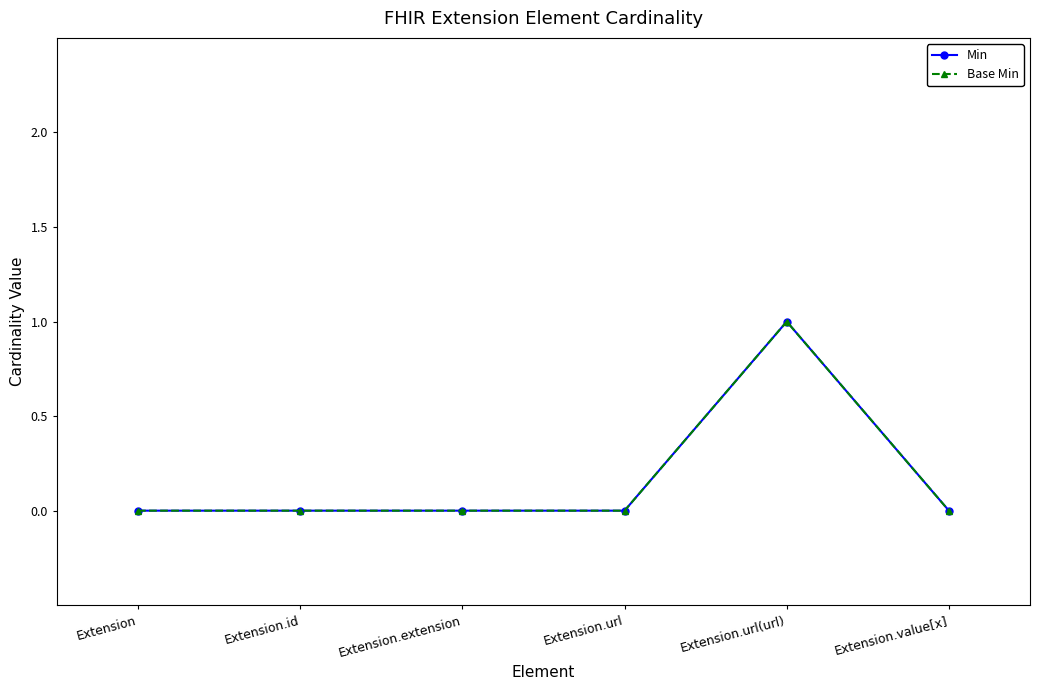

True or false: Min and Base Min cross at least once.

False